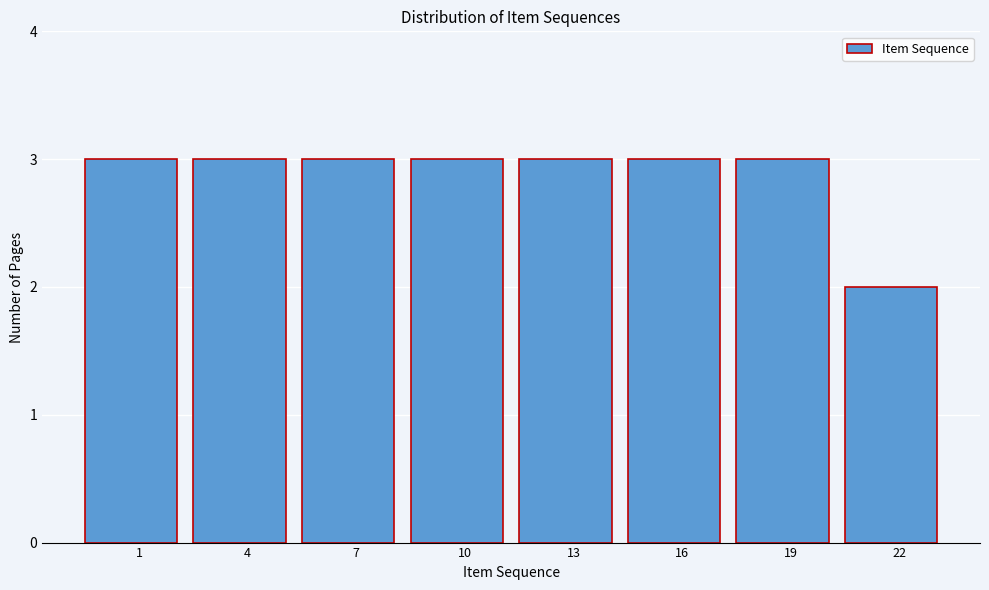

Reading left to right, what are all the values shown in this chart?

3	3	3	3	3	3	3	2